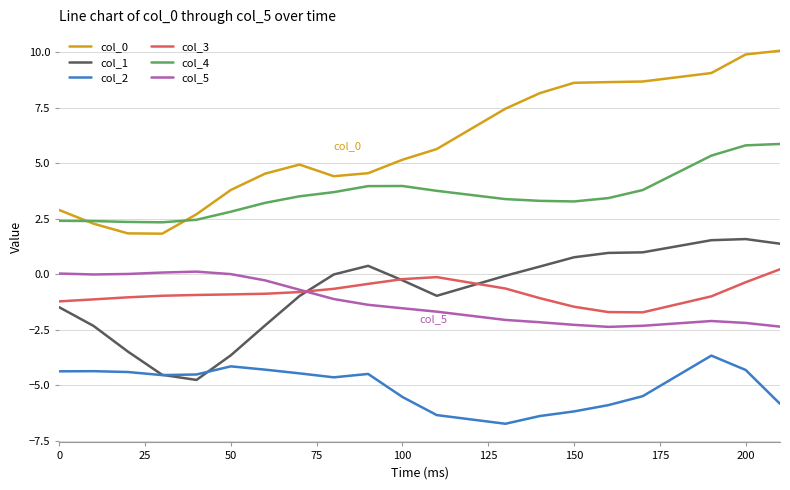

True or false: col_1 and col_5 intersect in this chart.

True